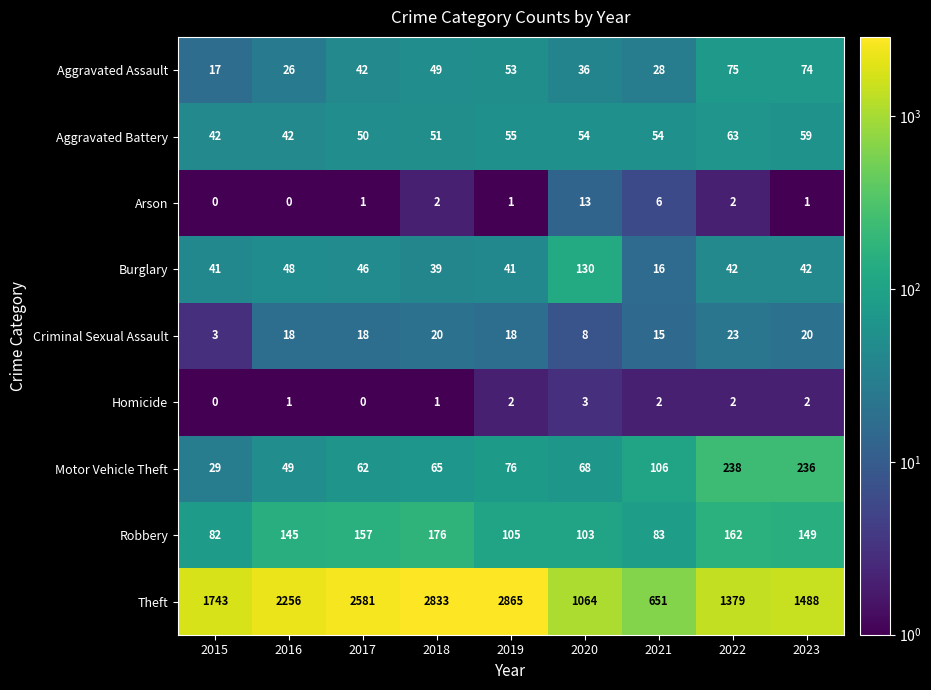

Between 2018 and 2022, which series saw the biggest shift?

Theft